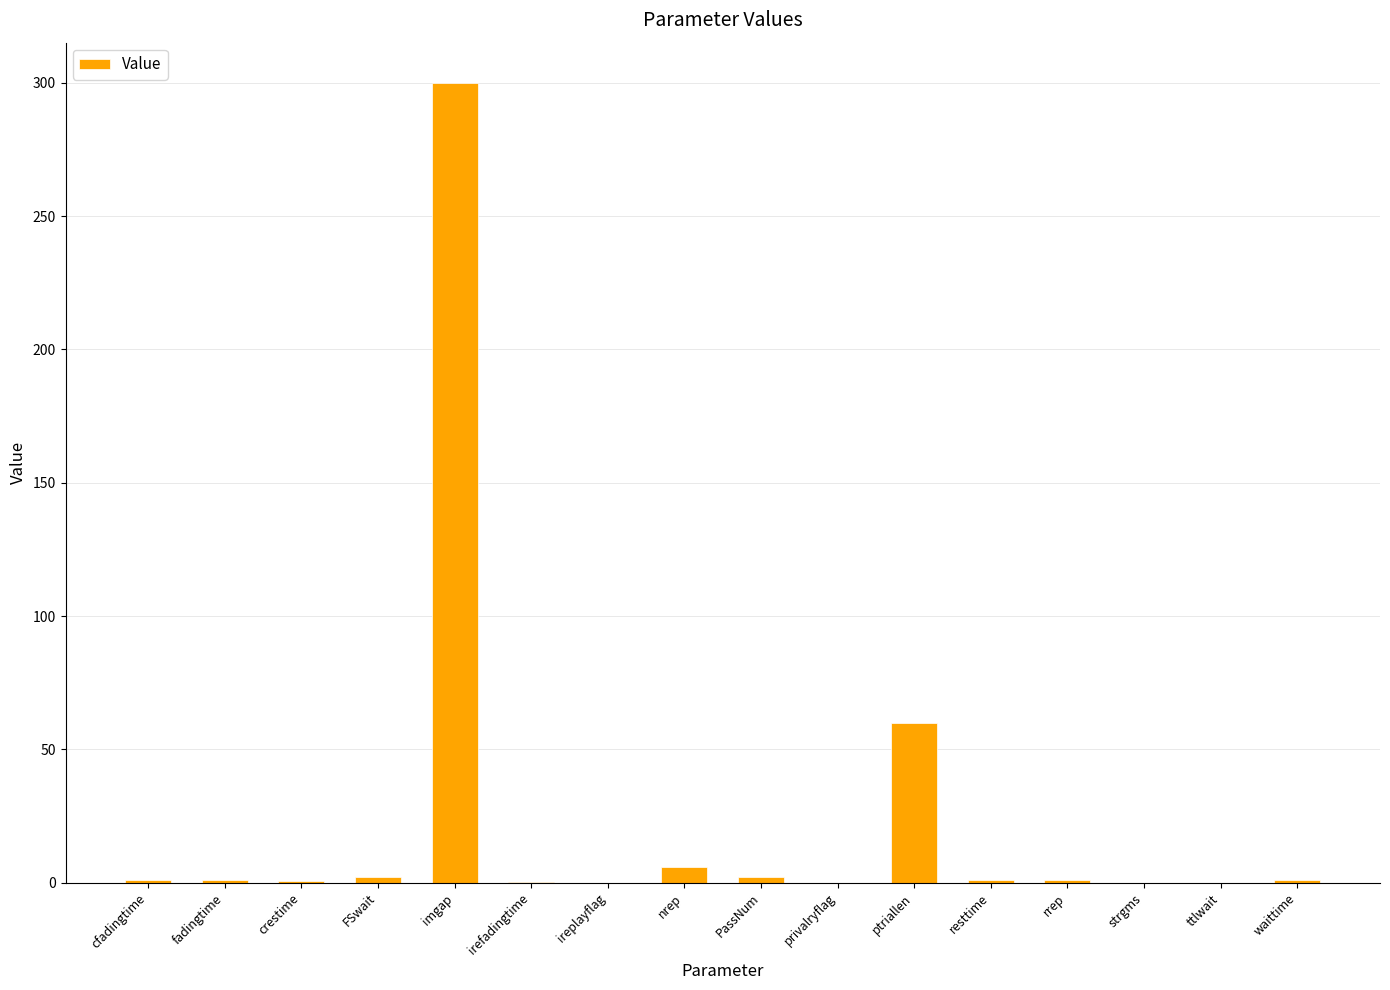

What is the change in value from fadingtime to privalryflag?

-1.0